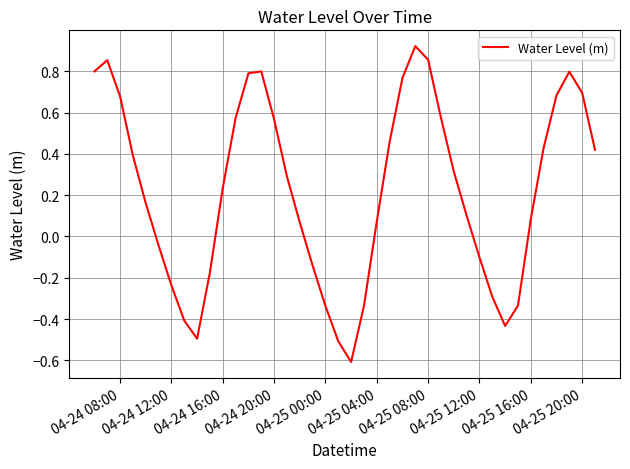

True or false: the data shows 0.1 at 04-25 16:00.

True